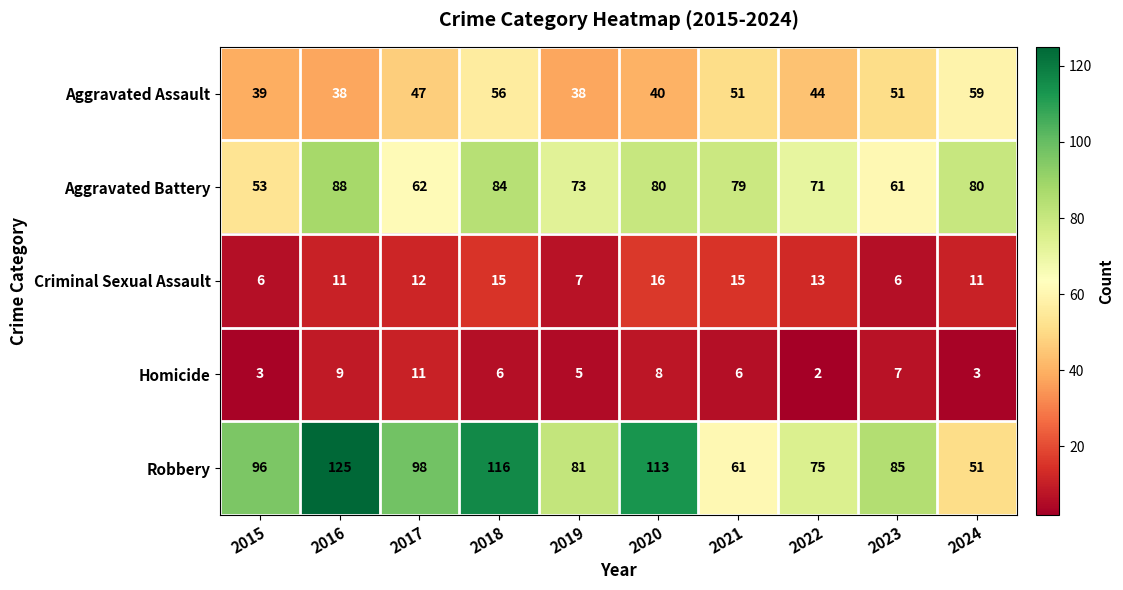

Which category has the highest value across all series?

2016